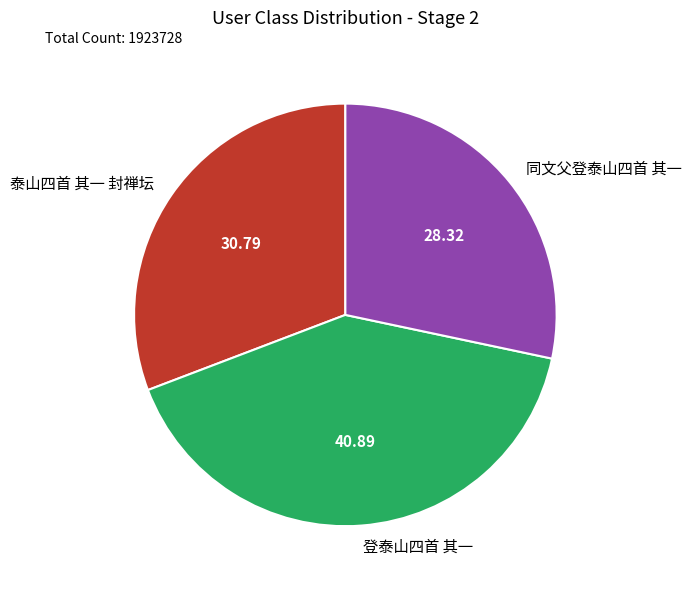

Do 泰山四首 其一 封禅坛 and 同文父登泰山四首 其一 together represent more than half of the pie?

Yes